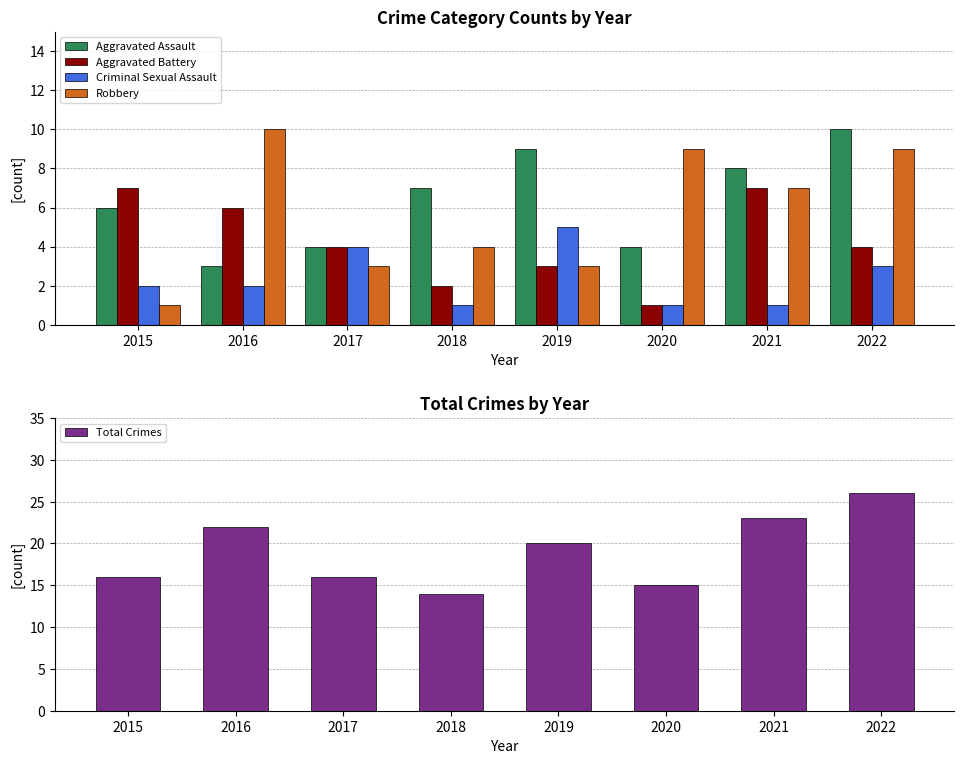

What is the highest value of the Robbery series?

10